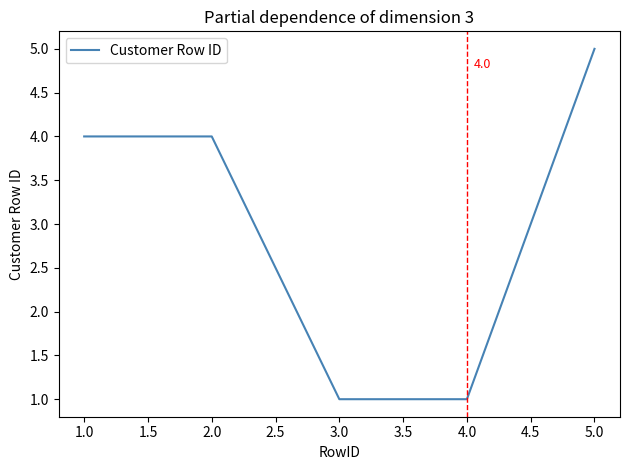

What is the approximate value at 1.0?

4